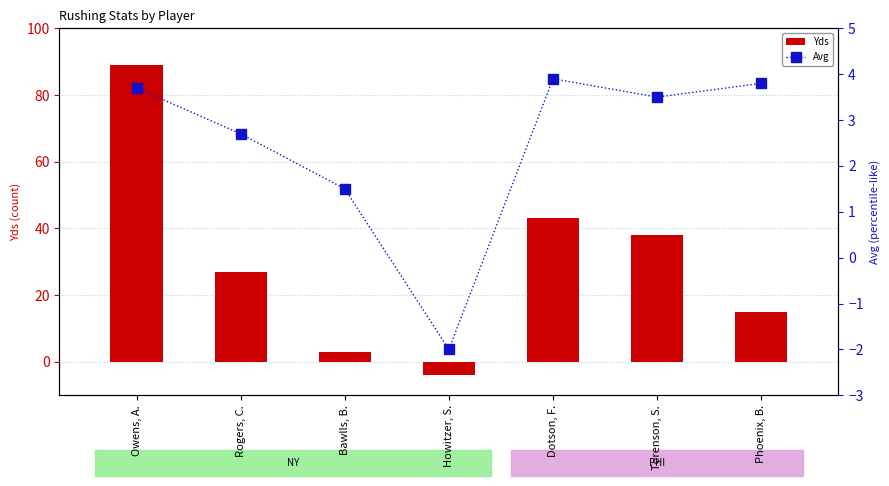

Which series changed the most between Rogers, C. and Torenson, S.?

Yds